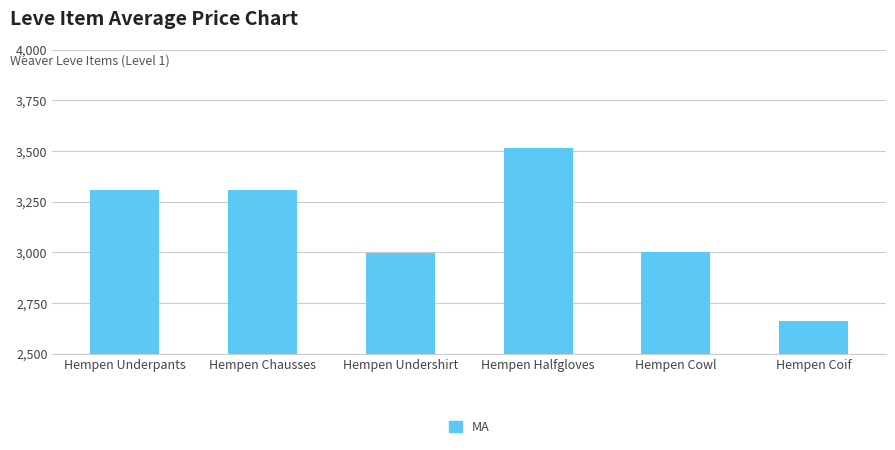

What is the change in value from Hempen Chausses to Hempen Cowl?

-309